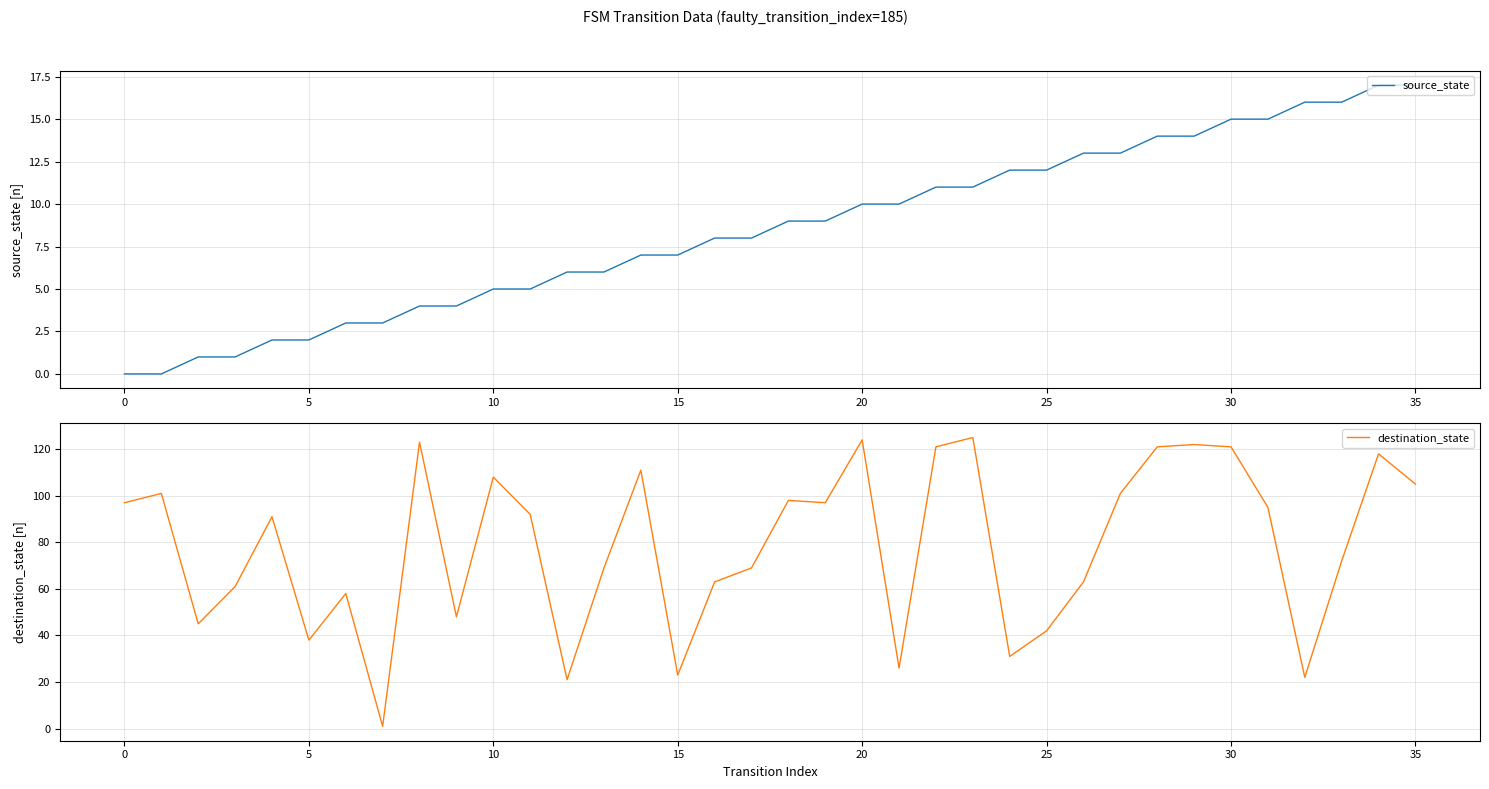

What value does the source_state series have at 11, to the nearest 5?

5